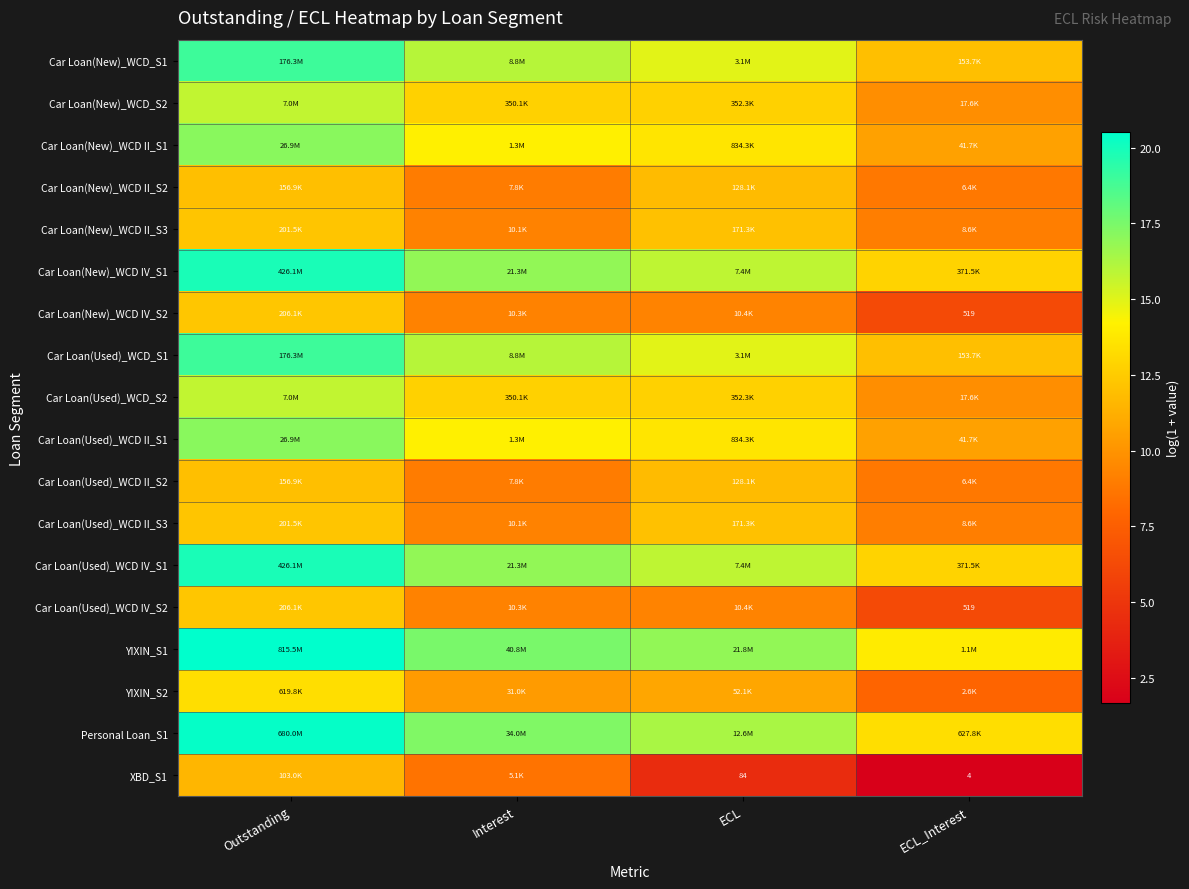

What is the minimum value shown in the chart?

1.7